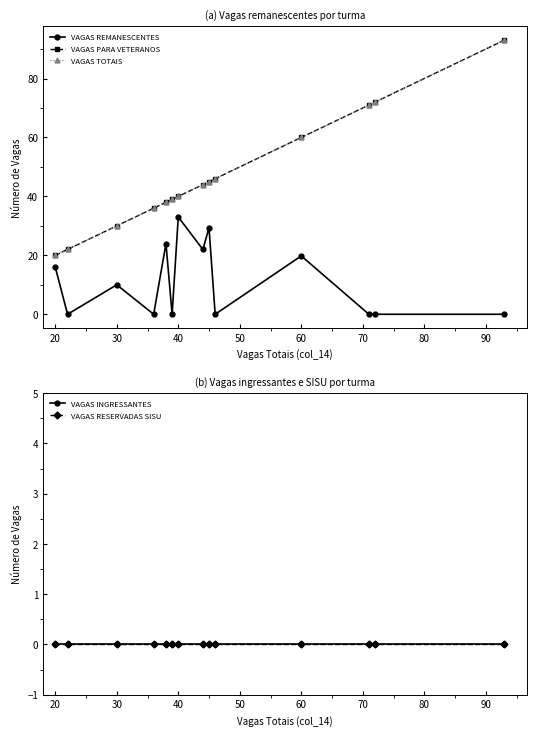

Reading left to right, extract all data points from this chart.

VAGAS REMANESCENTES: 16.0	0.0	10.0	0.0	24.0	0.0	33.0	22.0	29.3	0.0	19.8	0.0	0.0	0.0
VAGAS PARA VETERANOS: 20.0	22.0	30.0	36.0	38.0	39.0	40.0	44.0	45.0	46.0	60.0	71.0	72.0	93.0
VAGAS TOTAIS: 20.0	22.0	30.0	36.0	38.0	39.0	40.0	44.0	45.0	46.0	60.0	71.0	72.0	93.0
VAGAS INGRESSANTES: 0.0	0.0	0.0	0.0	0.0	0.0	0.0	0.0	0.0	0.0	0.0	0.0	0.0	0.0
VAGAS RESERVADAS SISU: 0.0	0.0	0.0	0.0	0.0	0.0	0.0	0.0	0.0	0.0	0.0	0.0	0.0	0.0